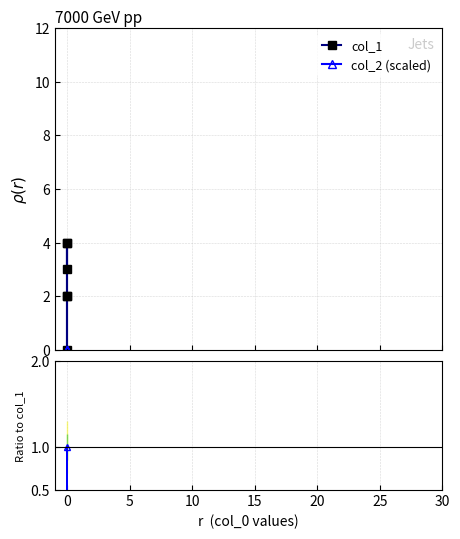

True or false: col_1 and col_2 (scaled) intersect in this chart.

False